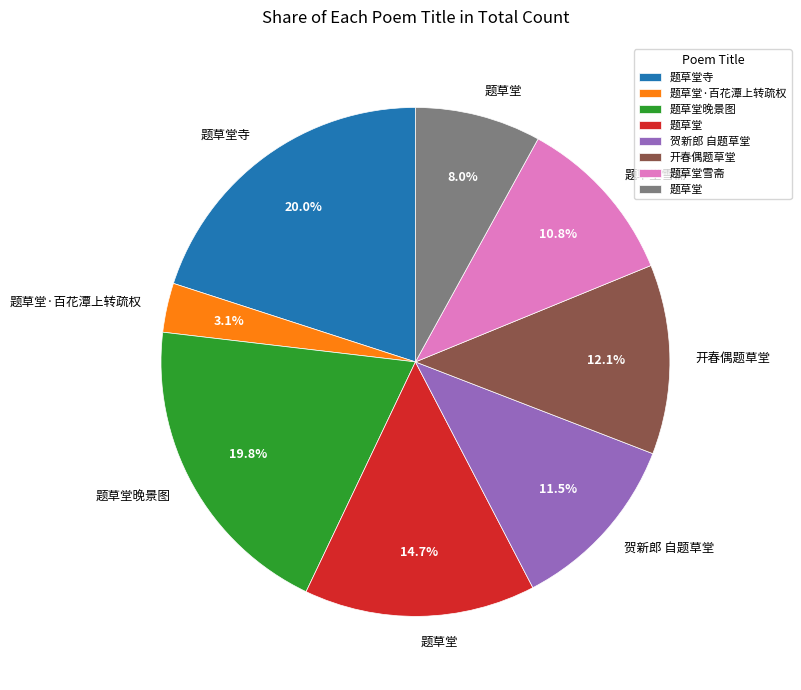

Is there any slice that represents more than half of the pie?

No